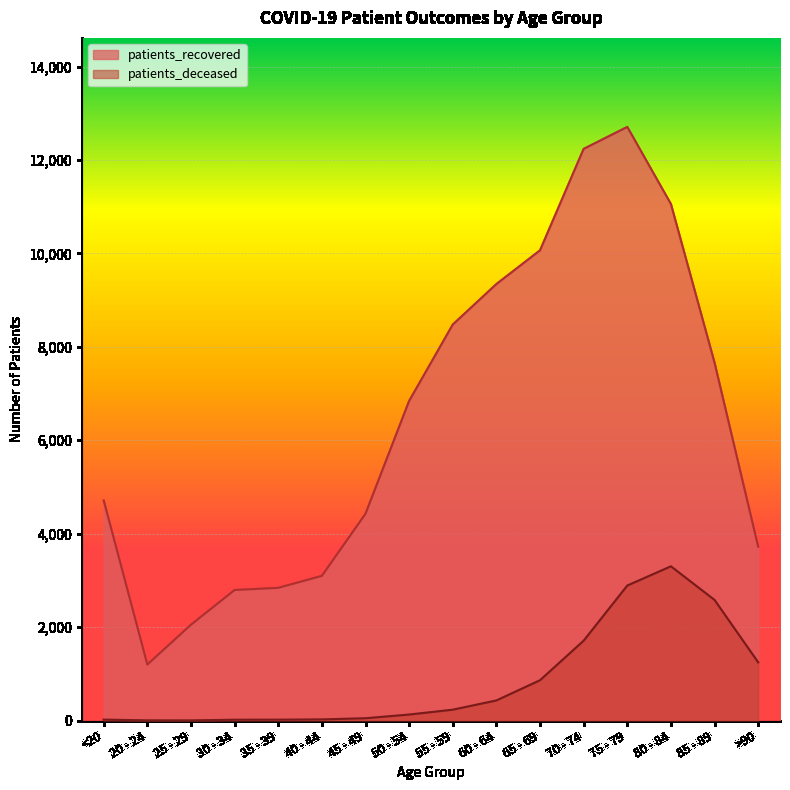

Where is the first local minimum for patients_deceased?

25 - 29